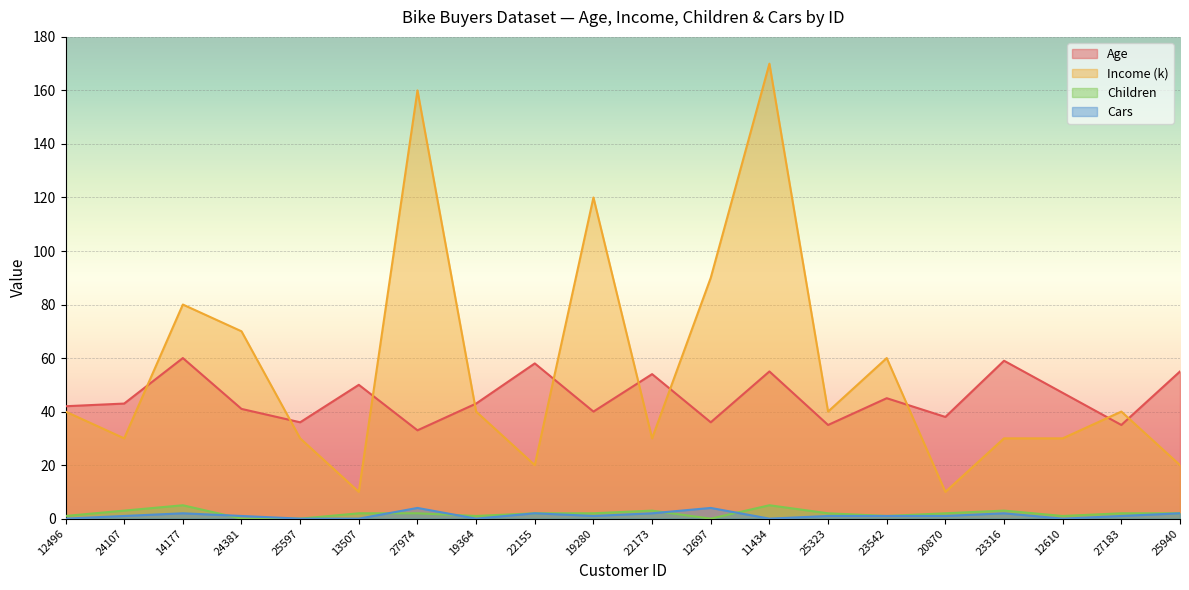

What is the total value across all series at 12697?

130